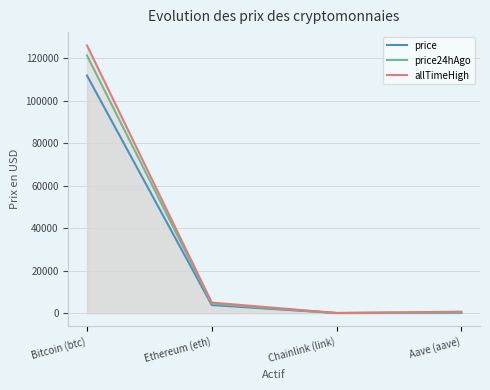

True or false: allTimeHigh has a value of 126080.0 at Bitcoin (btc).

True